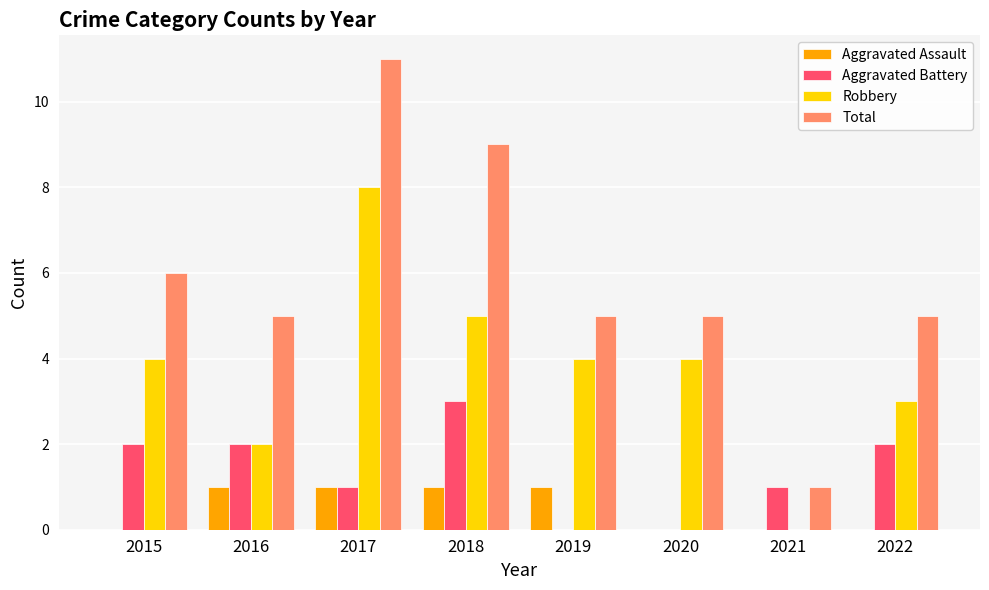

Count the number of categories in the chart.

8